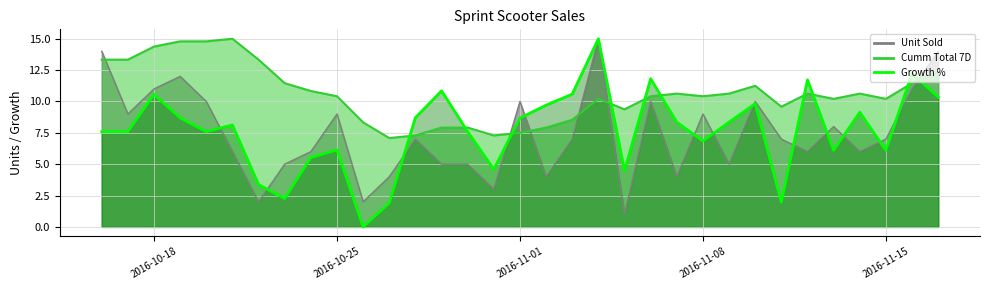

Is the value of Cumm Total 7D at 2016-10-23 greater than the value of Growth % at 2016-11-17?

Yes